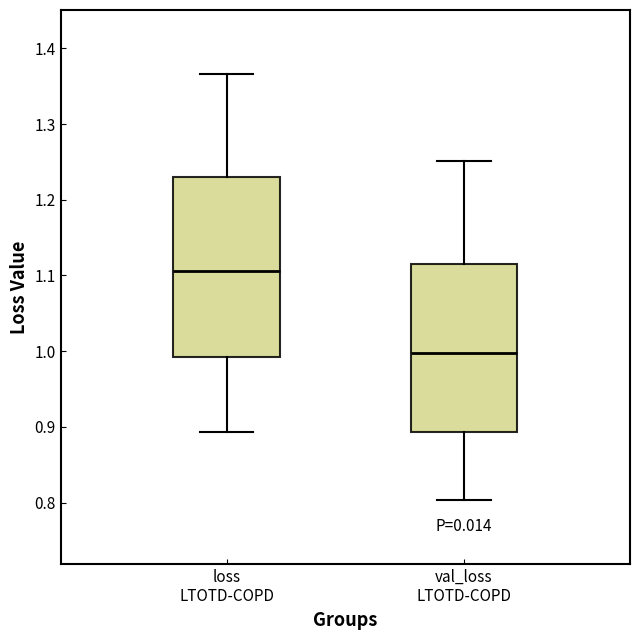

Reading left to right, read every box against the y-axis: the position of its median line, the range the box covers, and the ends of its whiskers. The values are not printed on the chart, so give them approximately, as read against the axis.

loss LTOTD-COPD: median 1.11, box 0.99 to 1.23, whiskers 0.89 to 1.37
val_loss LTOTD-COPD: median 1.00, box 0.89 to 1.11, whiskers 0.80 to 1.25